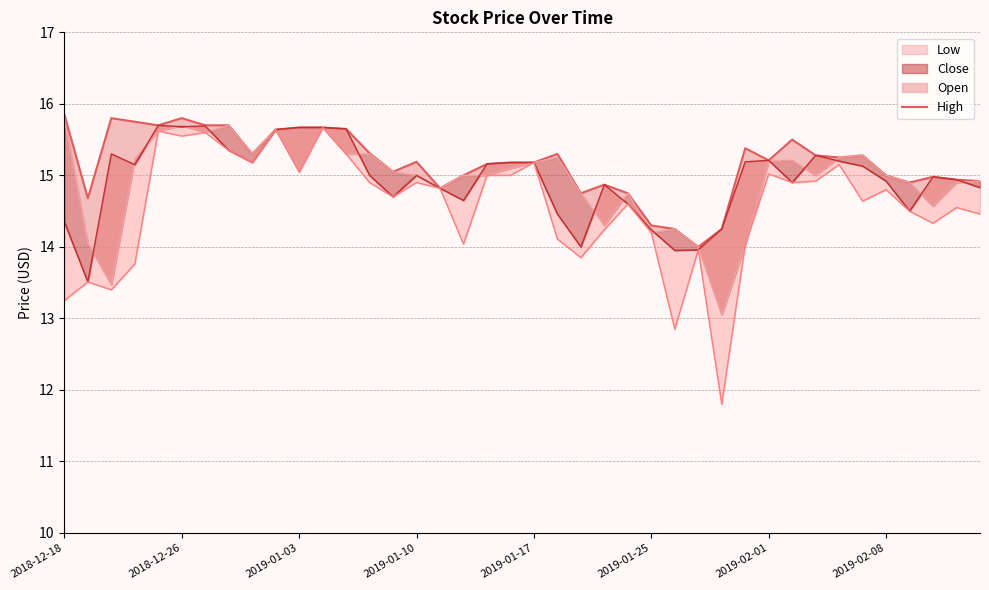

The chart shows a value of 14.2 at 26. True or false?

True